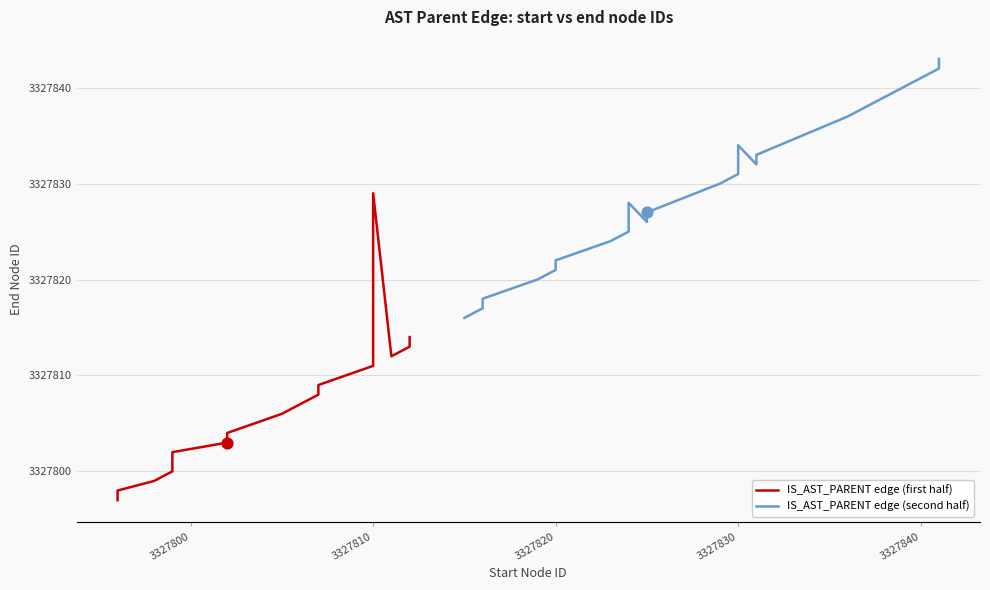

Which series has the largest total across all categories?

IS_AST_PARENT edge (second half)